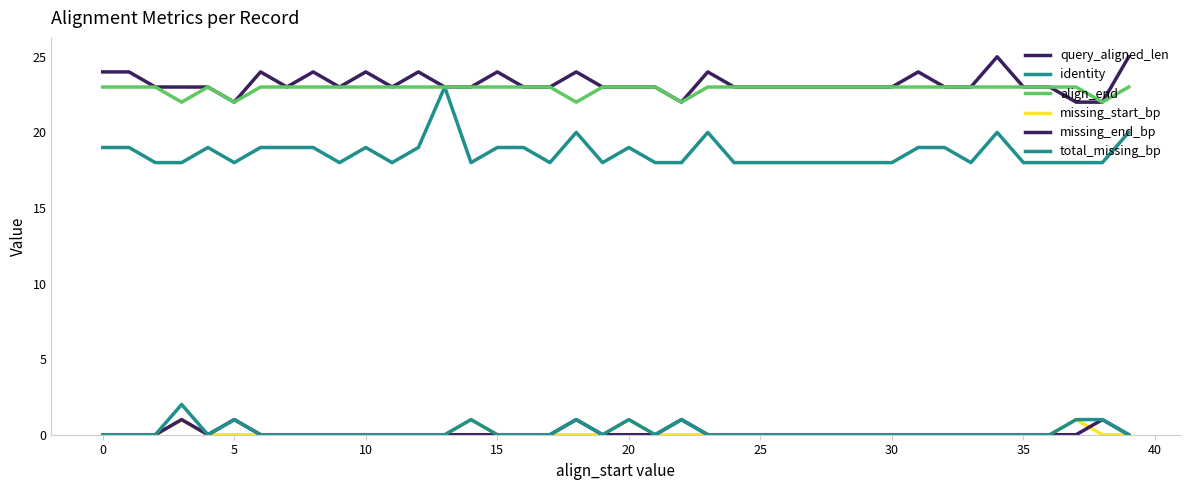

How many distinct data groups are displayed?

6